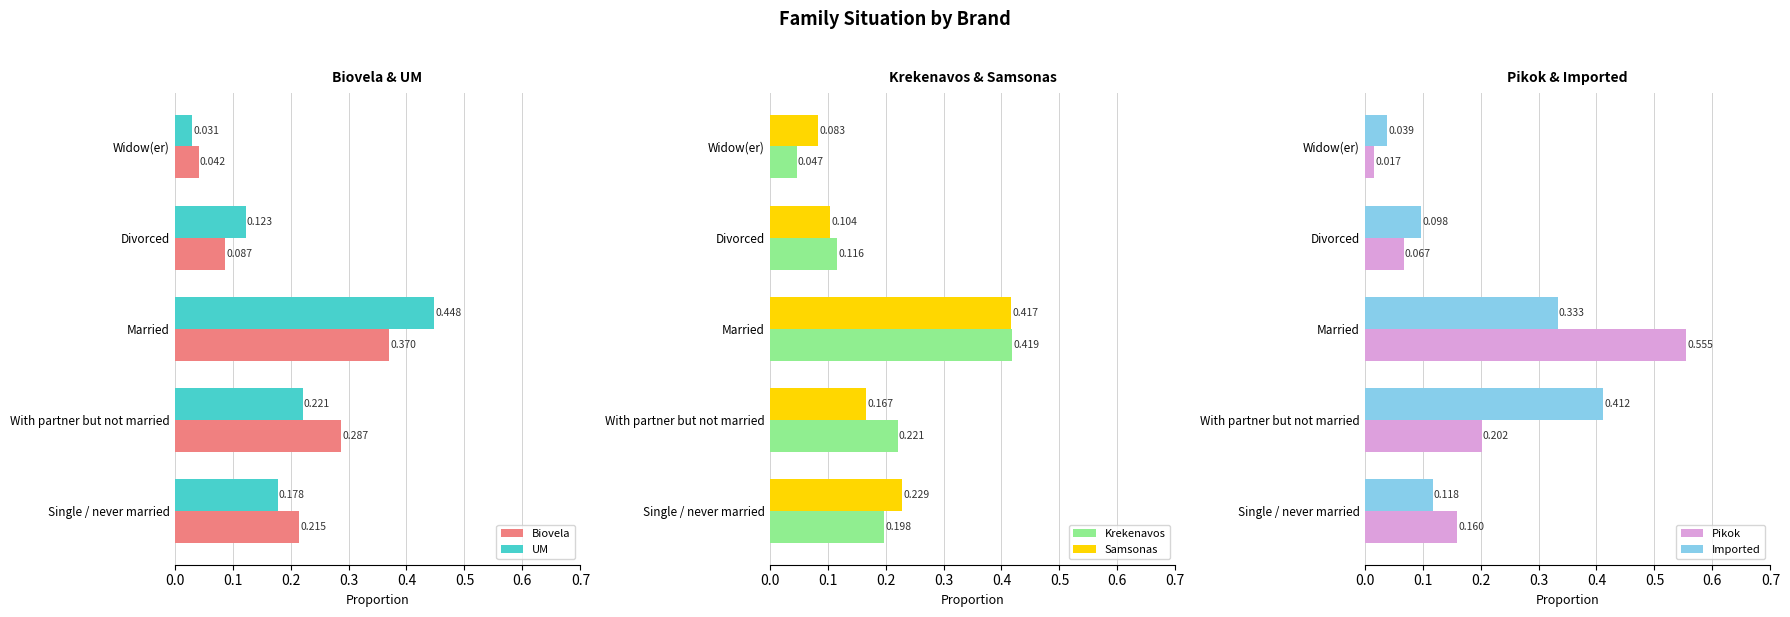

Where is Pikok nearest to the value 0?

Widow(er)